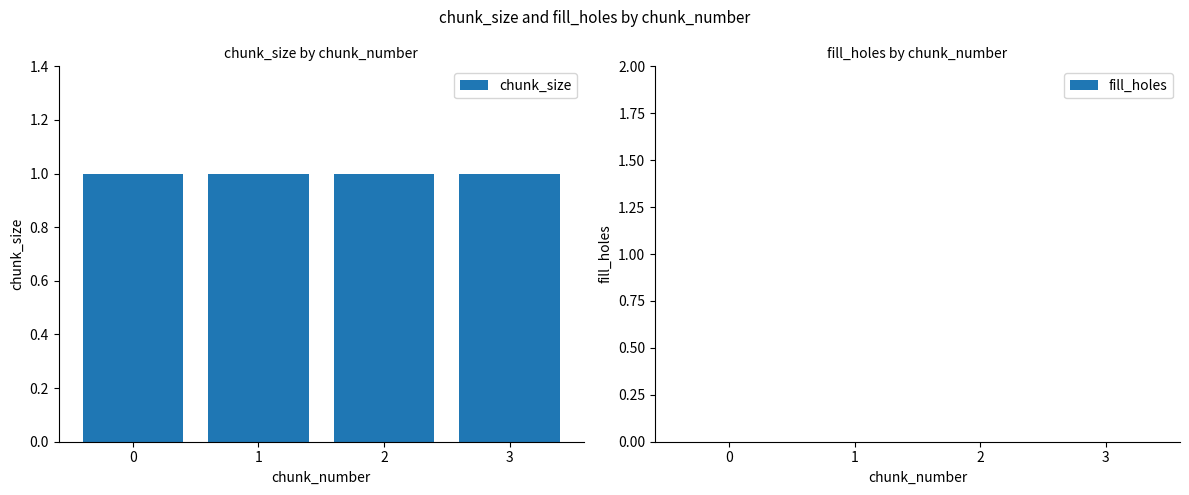

Is it true that chunk_size equals 1 at 2?

True